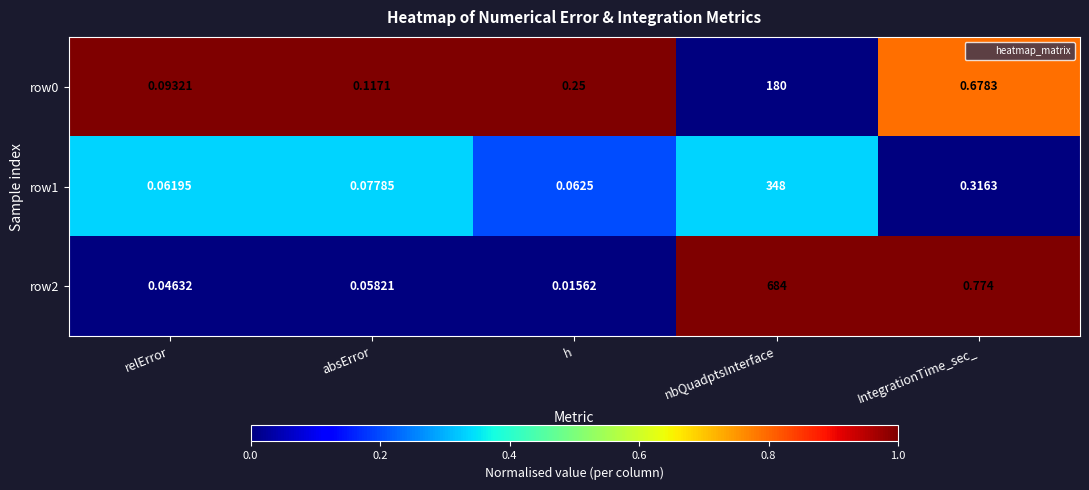

How many distinct data groups are displayed?

3